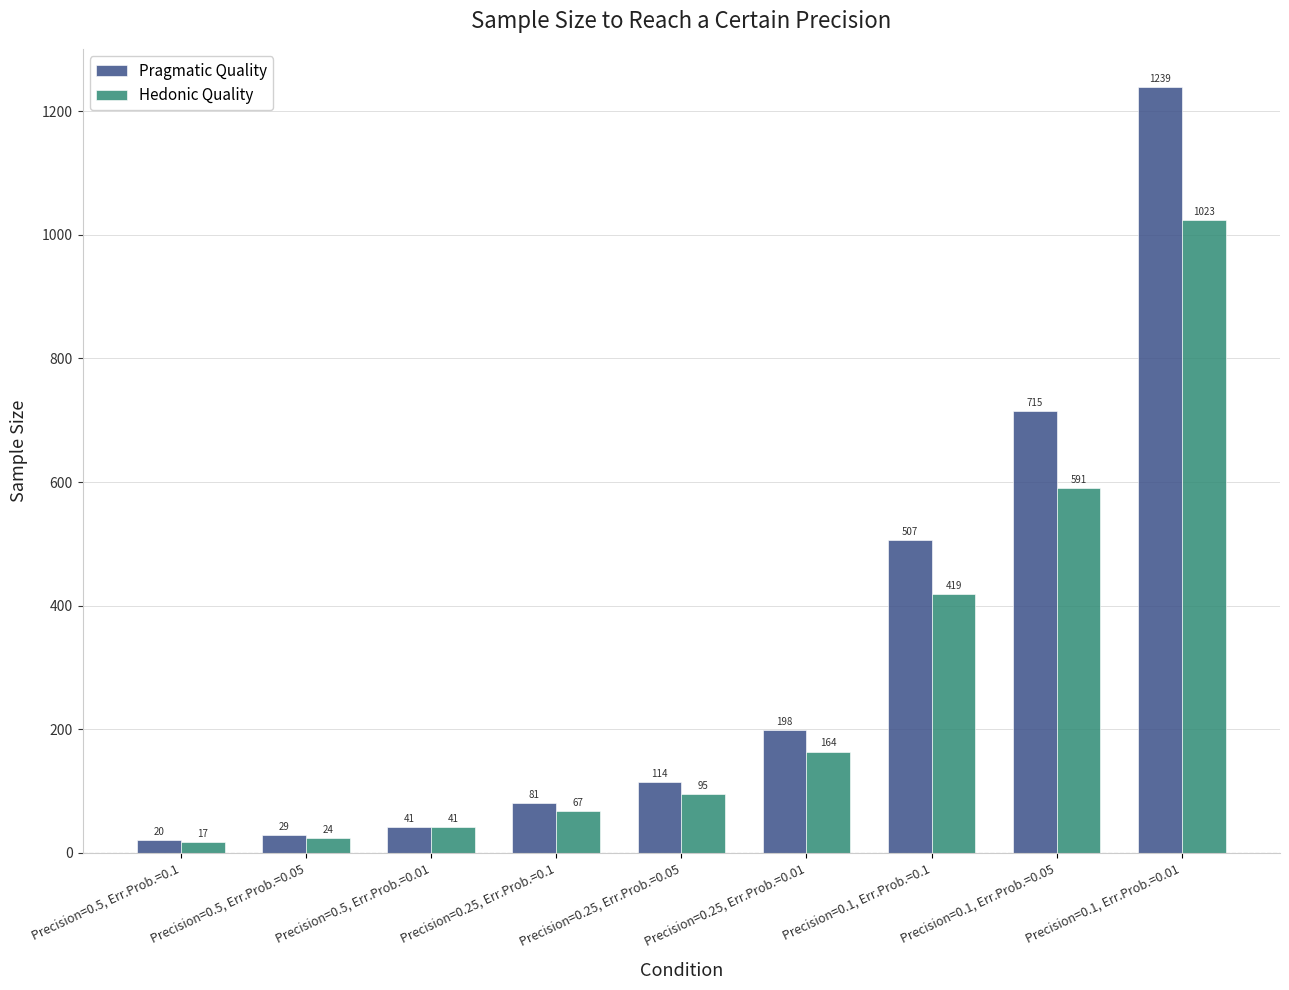

How many groups of bars are there?

9